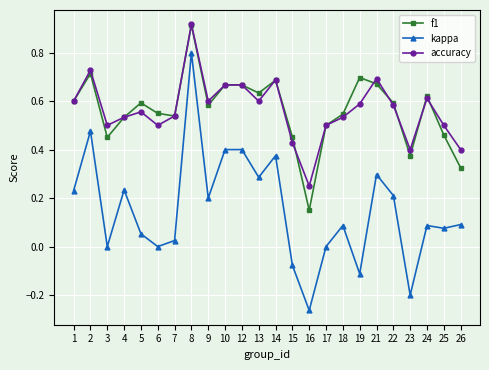

What are all the series names shown in the legend?

f1, kappa, accuracy